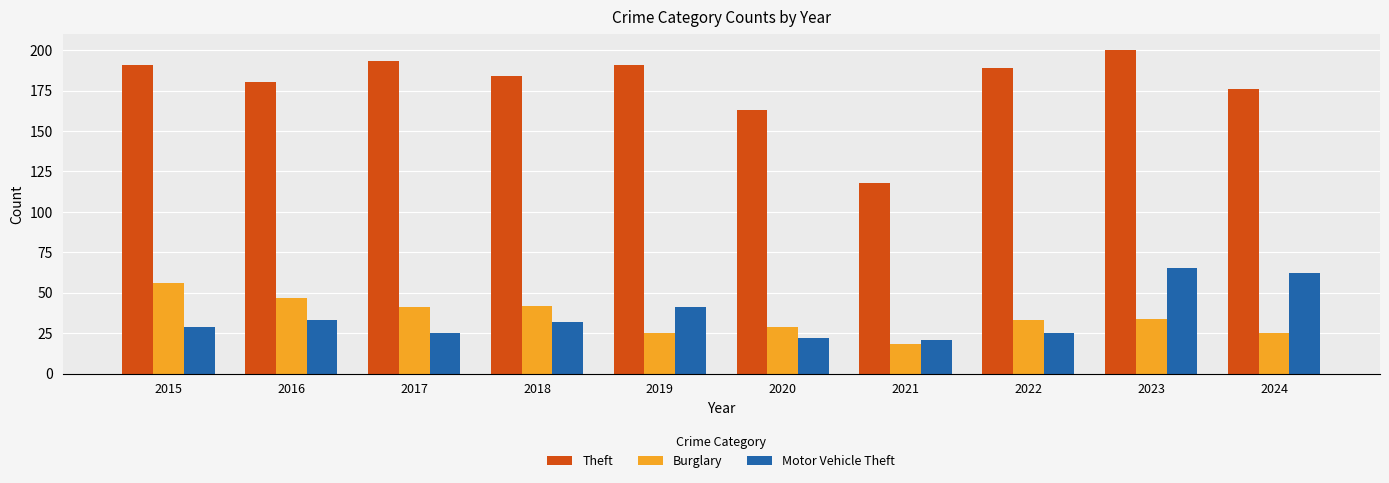

Which category has the lowest value in the Burglary series?

2021